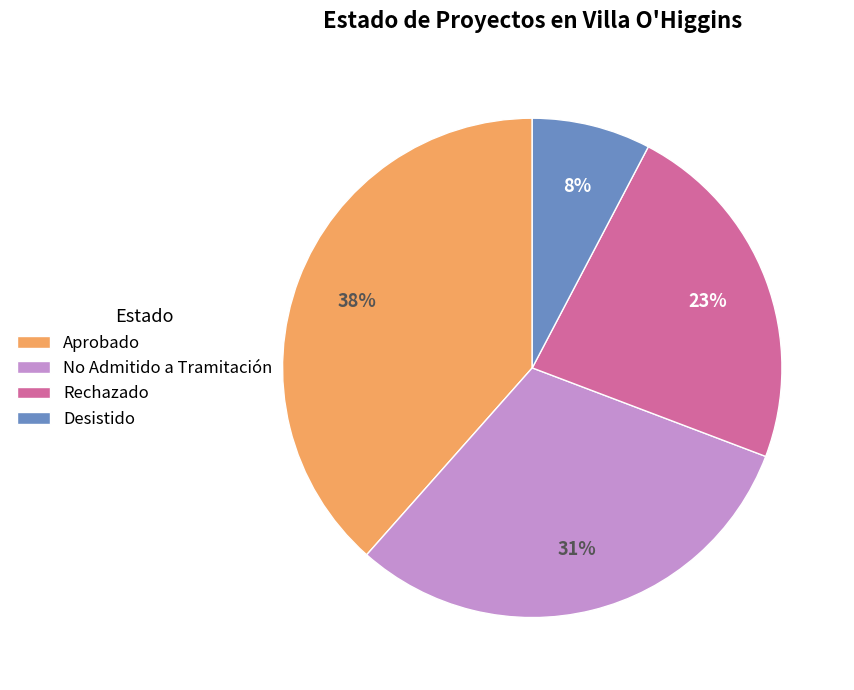

How many slices are in this pie chart?

4